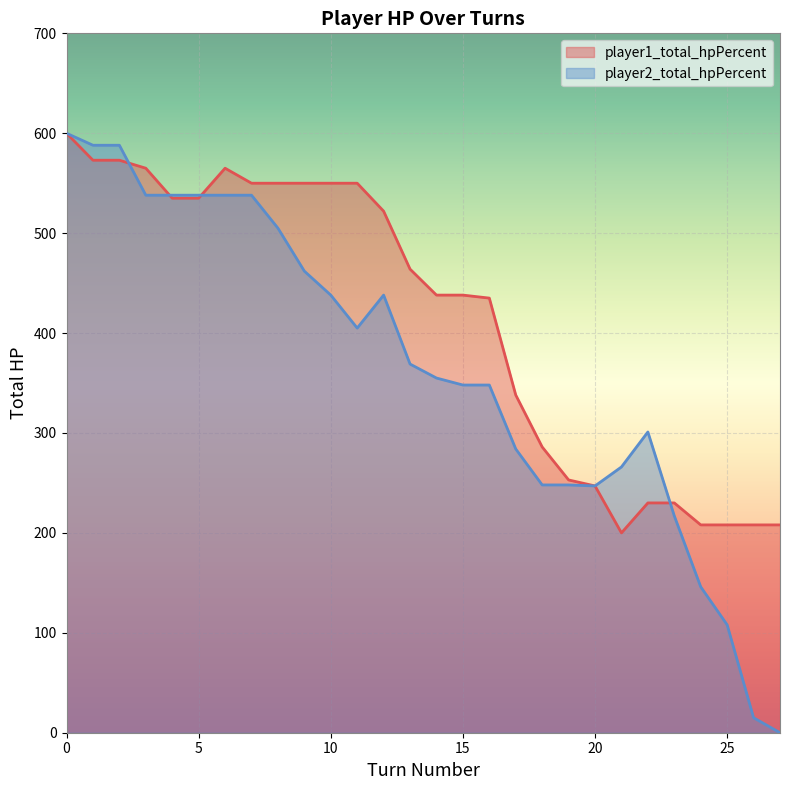

What is the minimum value for player1_total_hpPercent?

200